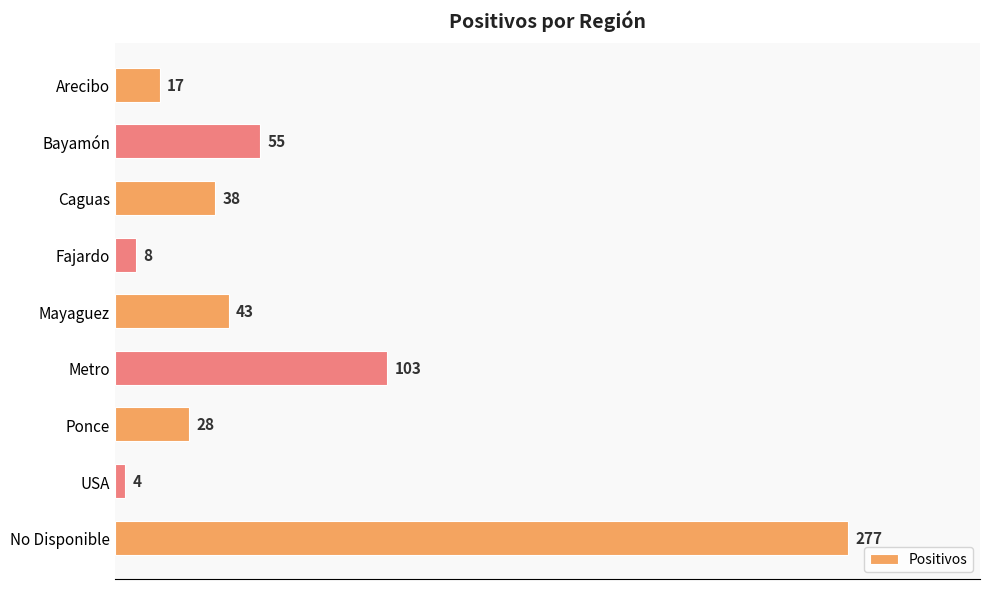

List the labels in order of value, largest first.

No Disponible, Metro, Bayamón, Mayaguez, Caguas, Ponce, Arecibo, Fajardo, USA